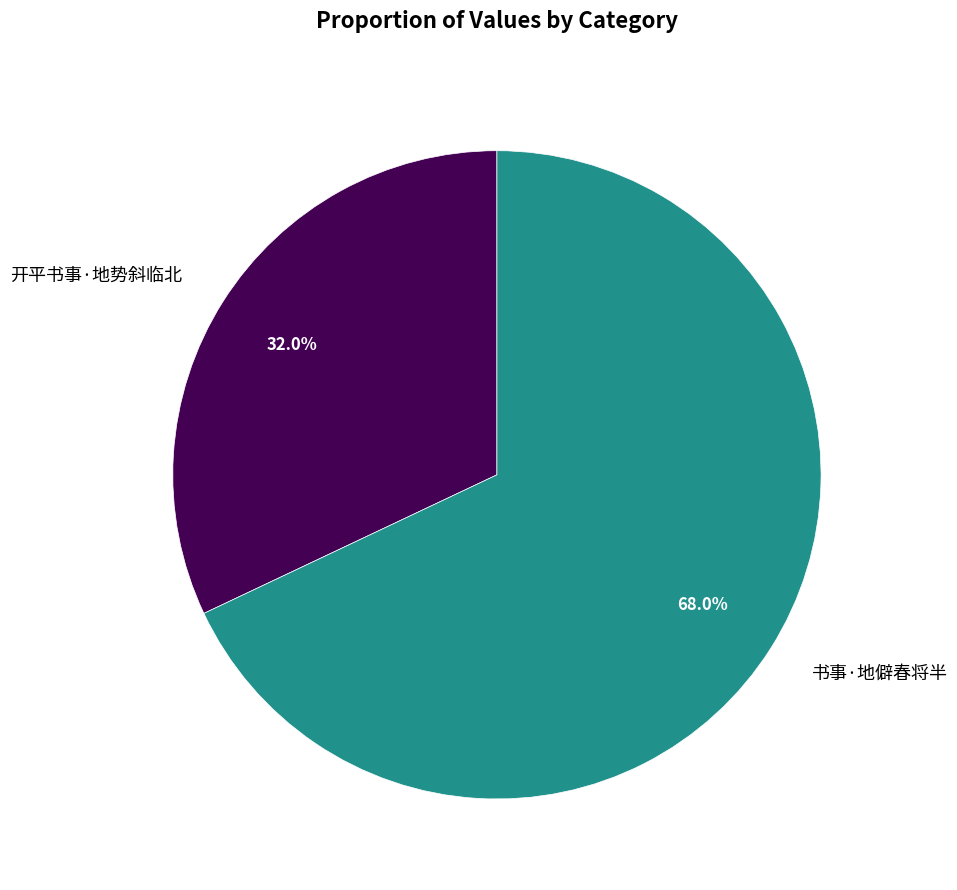

What percentage is the 书事·地僻春将半 slice, to the nearest percent?

68%